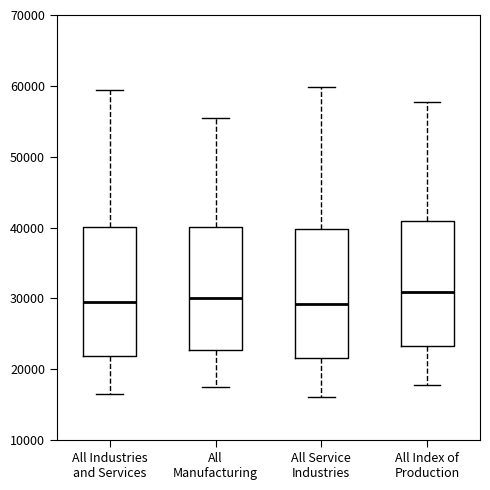

Where does the median line of the box for All Manufacturing sit on the y-axis? The values are not printed on the chart, so give them approximately, as read against the axis.

30000